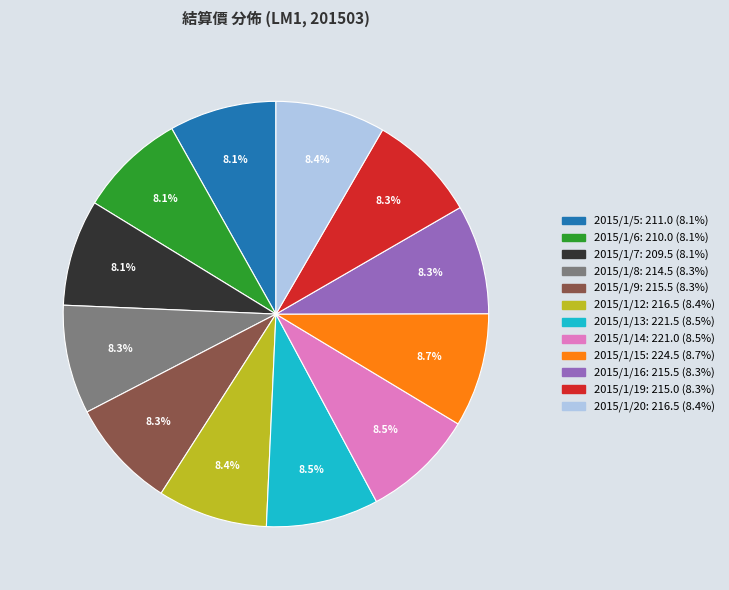

To the nearest percent, what is the average slice percentage?

8%